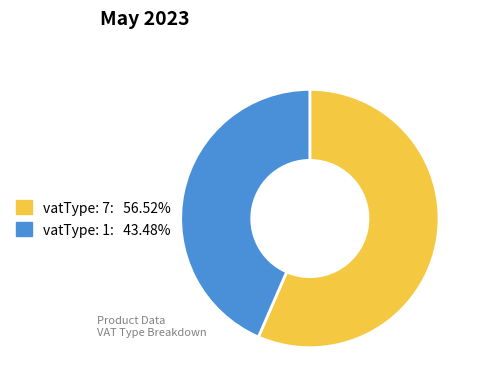

Is there any slice that represents more than half of the pie?

Yes